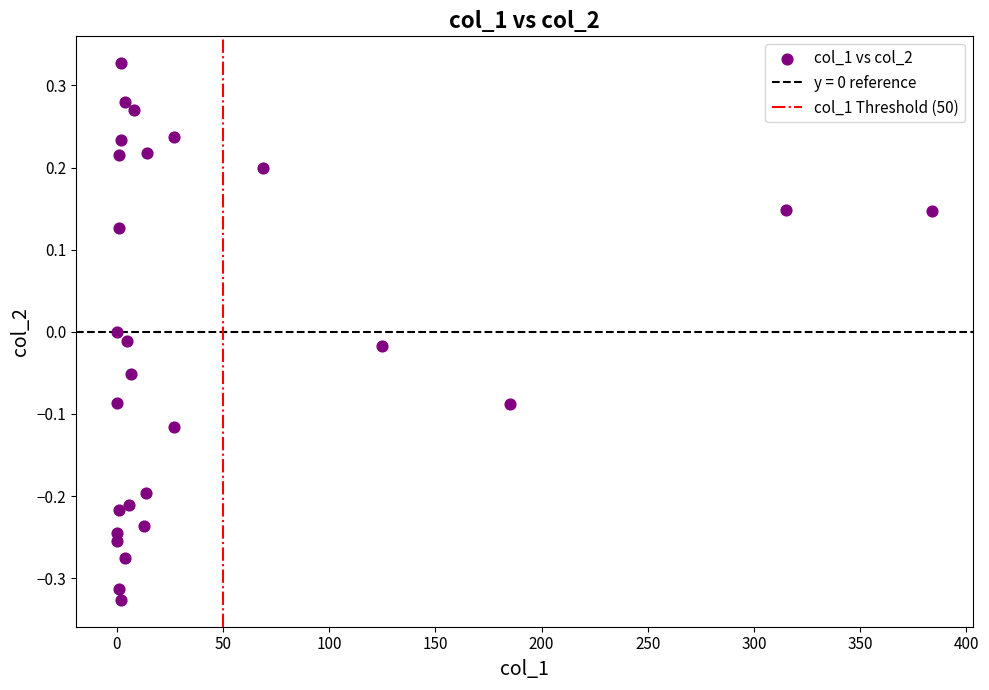

What is the range of Y values (max minus min)?

0.7